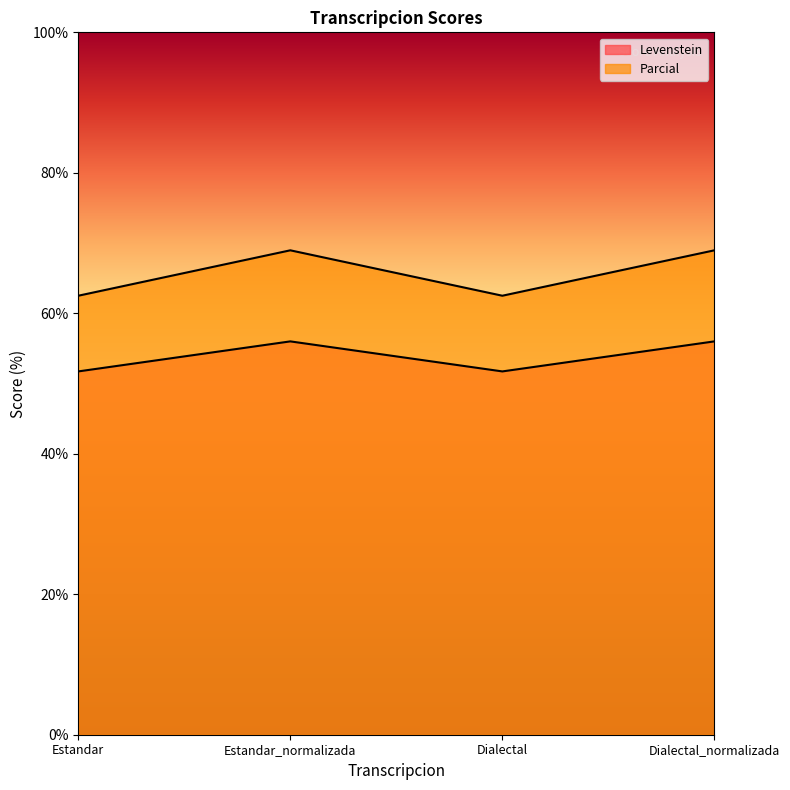

What is the sum of the Parcial values at Estandar and Dialectal_normalizada?

131.5